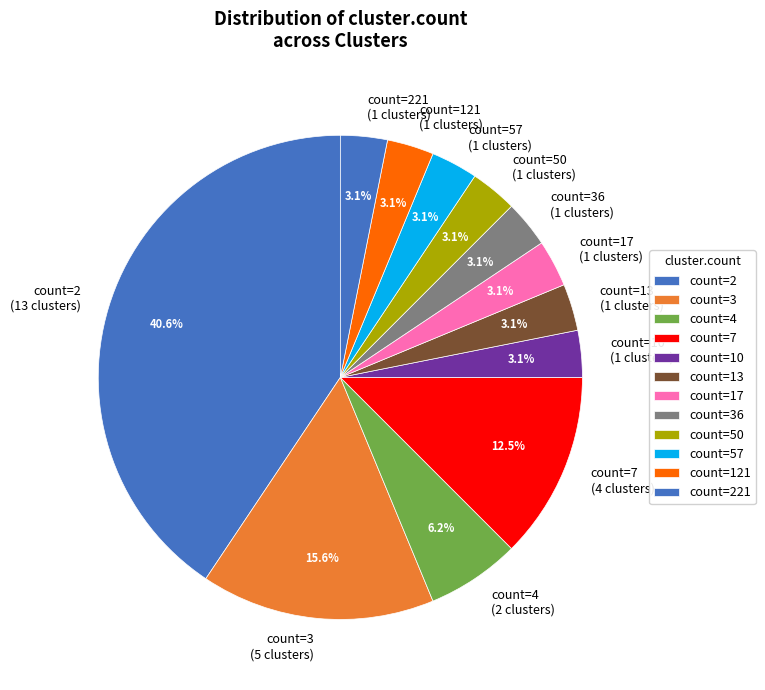

How much of the chart is everything except count=221?

96.9%